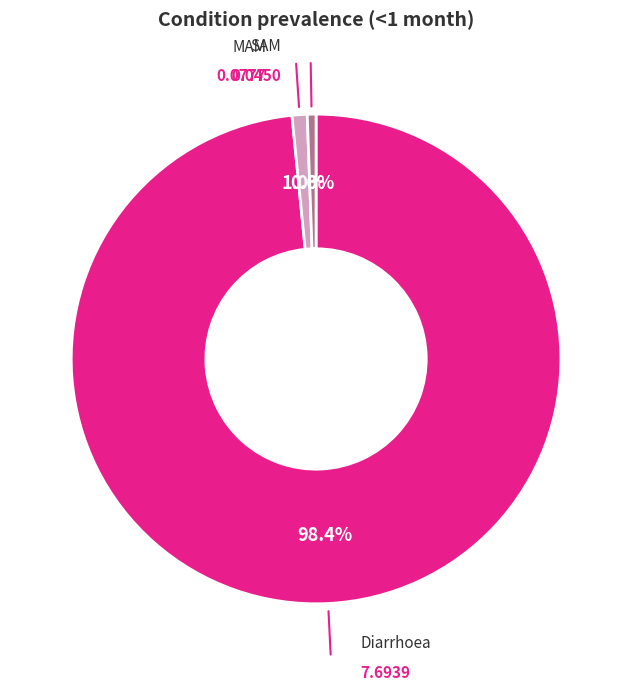

How many segments does this pie chart have?

3